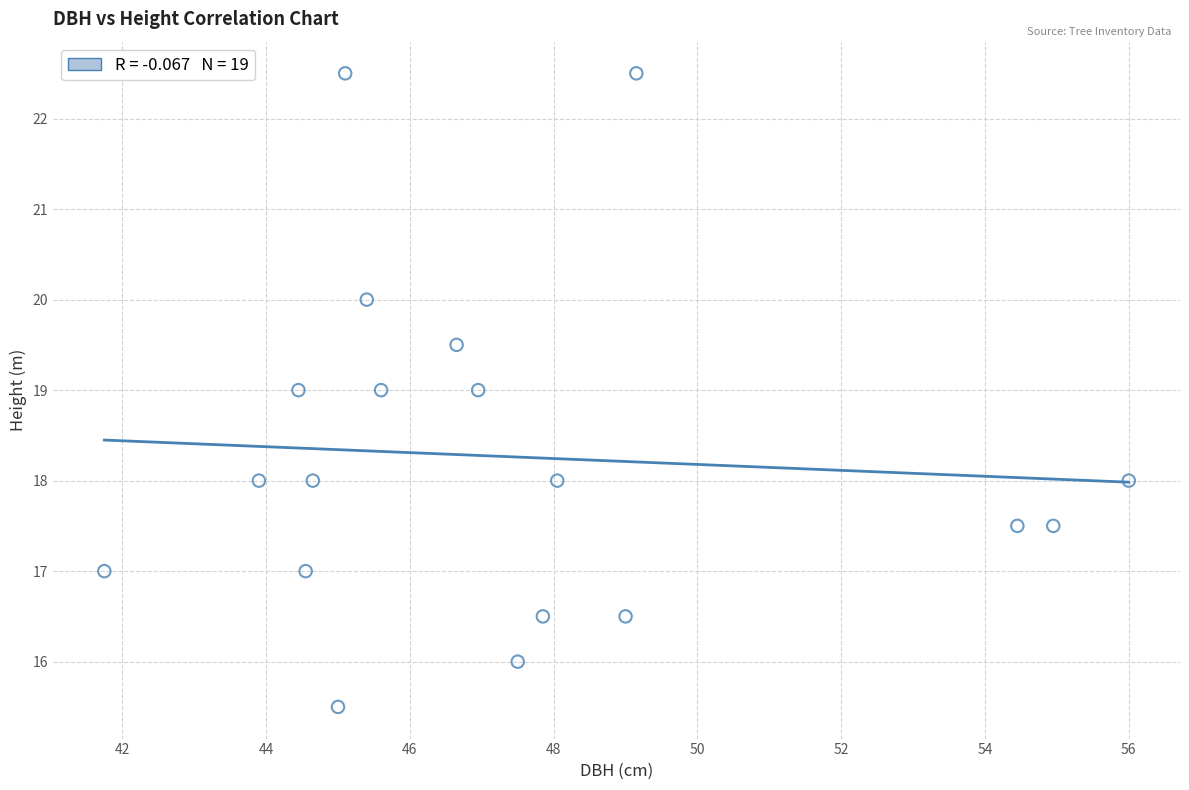

What is the range of Y values (max minus min)?

7.0